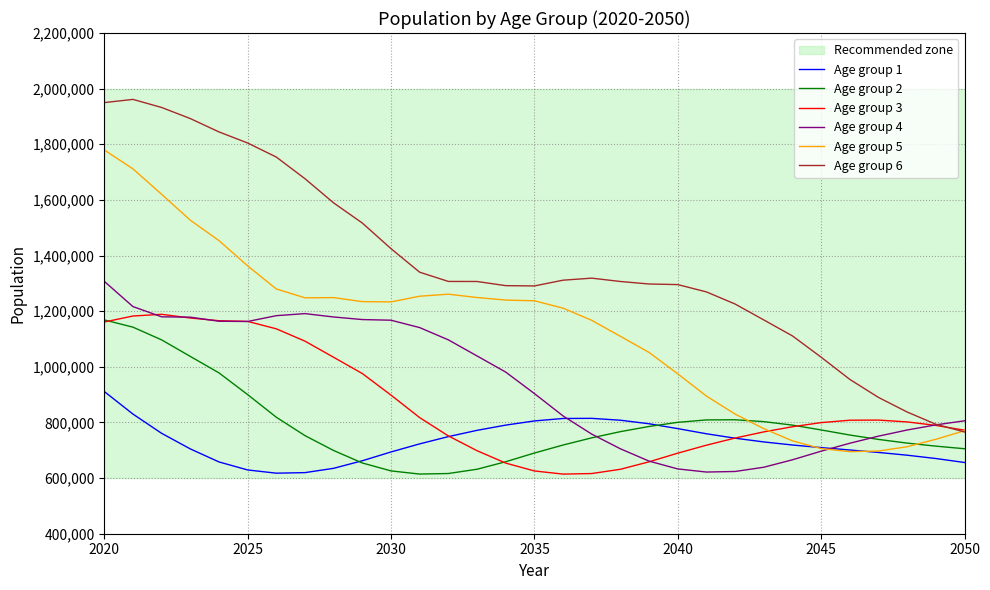

What is the lowest value of the Age group 1 series?

617662